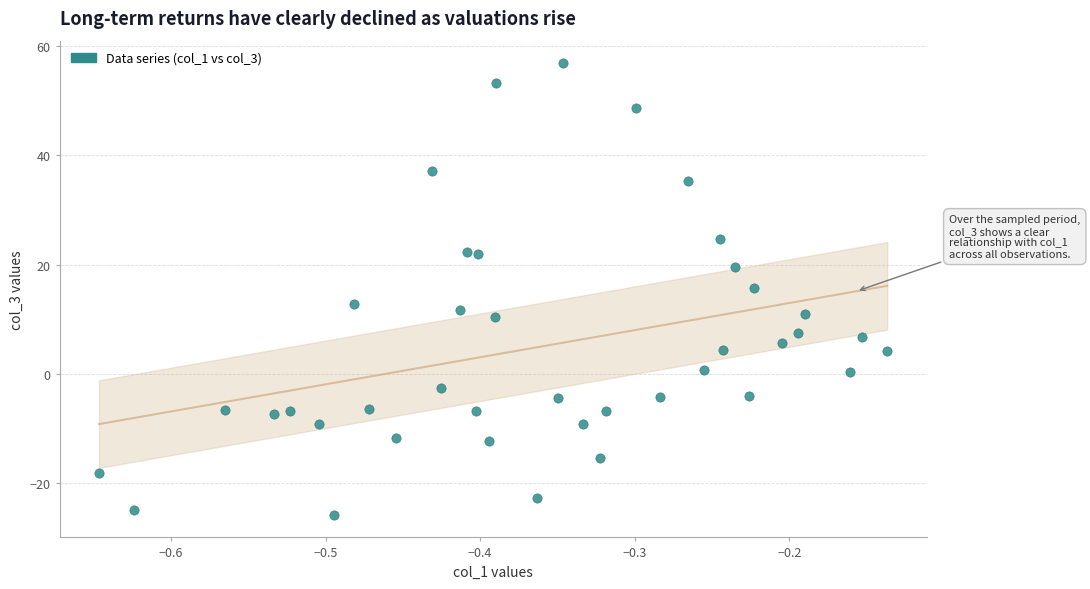

What is the range of Y values (max minus min)?

82.6